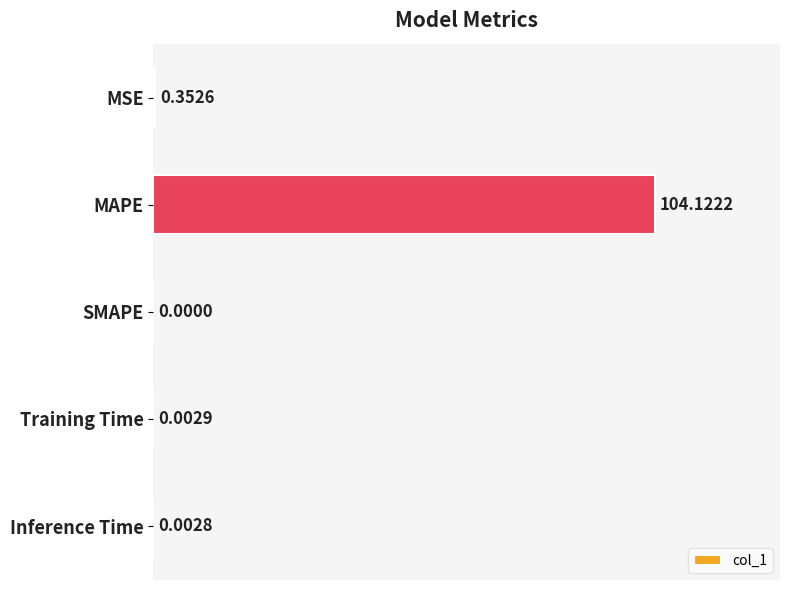

Which label corresponds to the largest value in the chart?

MAPE